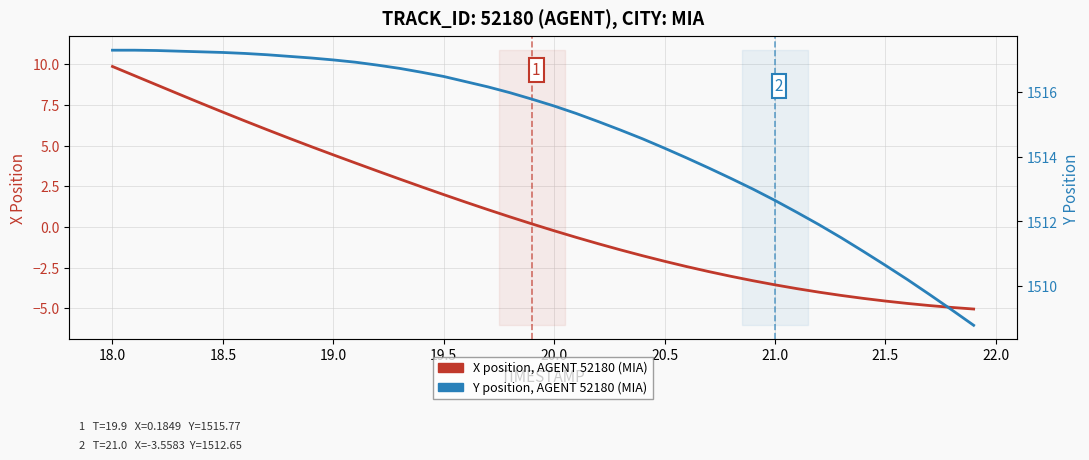

How many lines are shown in the chart?

2